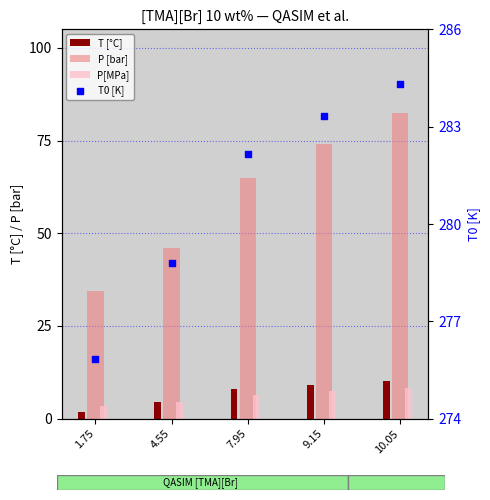

At how many categories does at least one series exceed 98?

5